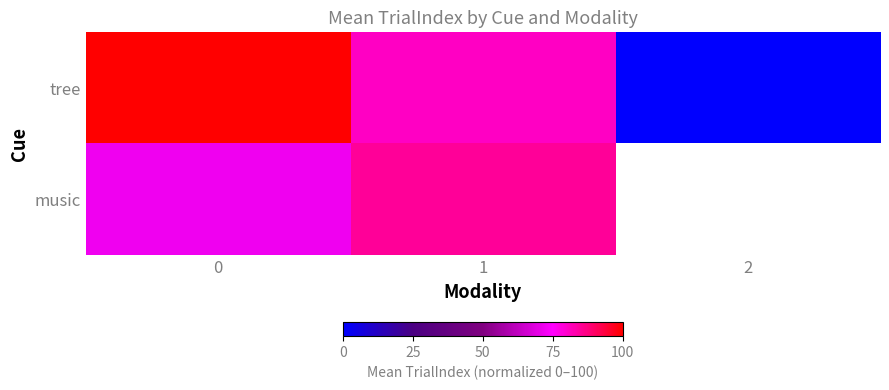

What is the difference between the tree values at 0 and 2?

100.0